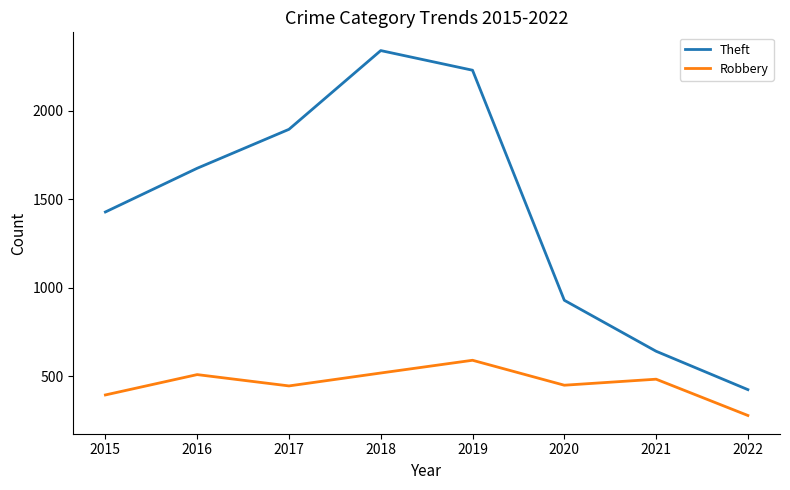

List the series in order of their peak value, lowest first.

Robbery, Theft